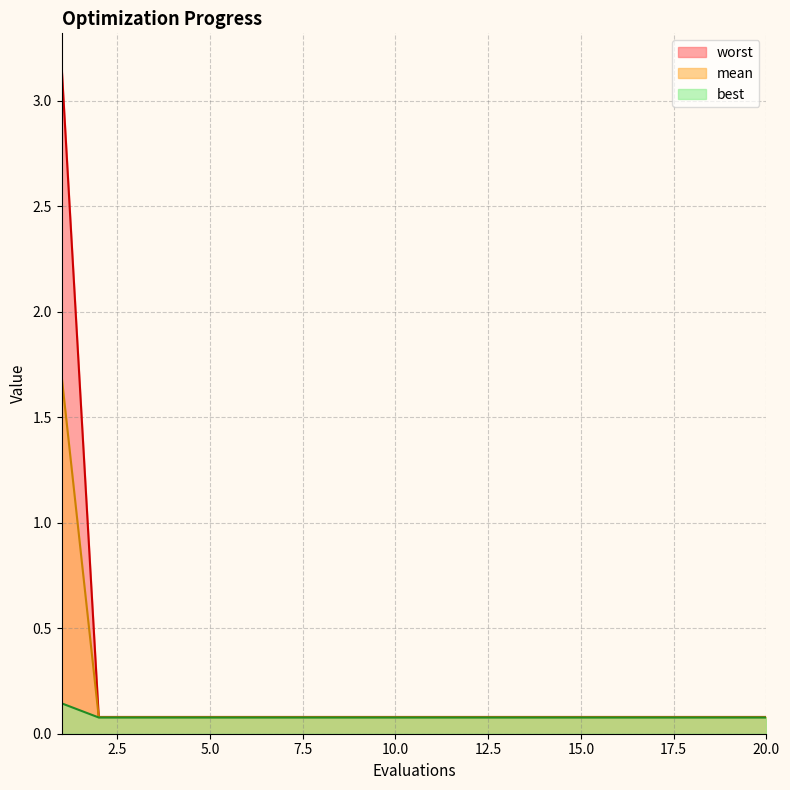

True or false: best and mean cross at least once.

False